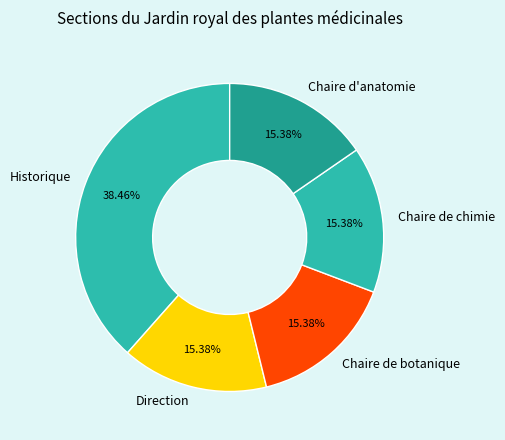

Is there a majority slice in this chart?

No